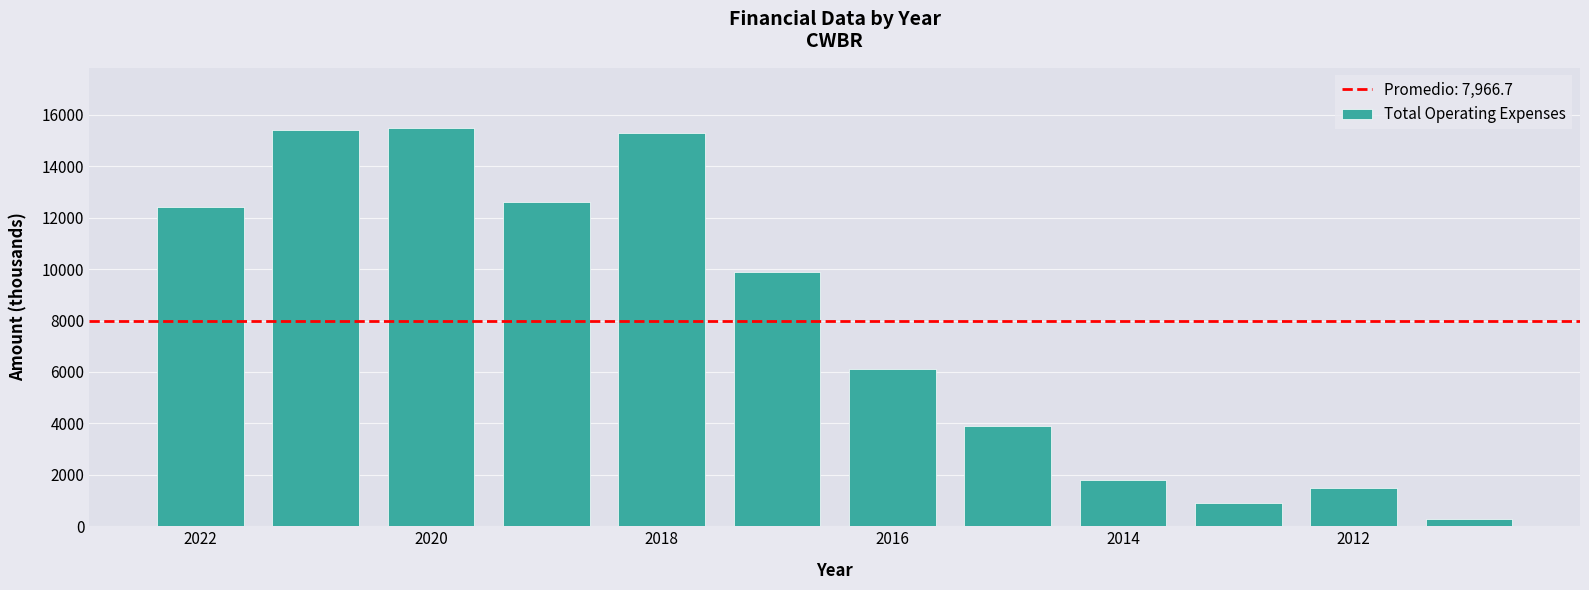

What is the maximum value shown in the chart?

15500